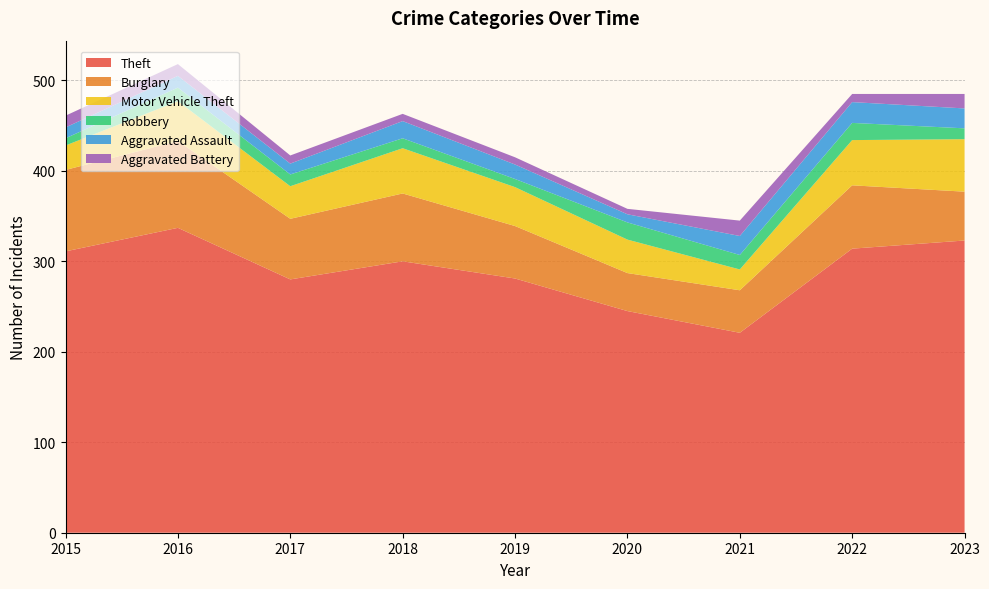

Reading right to left, list all the values displayed in this chart.

Theft: 323	314	221	245	281	300	280	337	311
Burglary: 54	70	47	42	58	75	67	96	90
Motor Vehicle Theft: 58	50	23	37	43	50	36	44	27
Robbery: 12	19	16	19	9	11	13	15	8
Aggravated Assault: 22	23	21	9	16	19	12	13	12
Aggravated Battery: 16	9	17	6	8	8	9	13	13